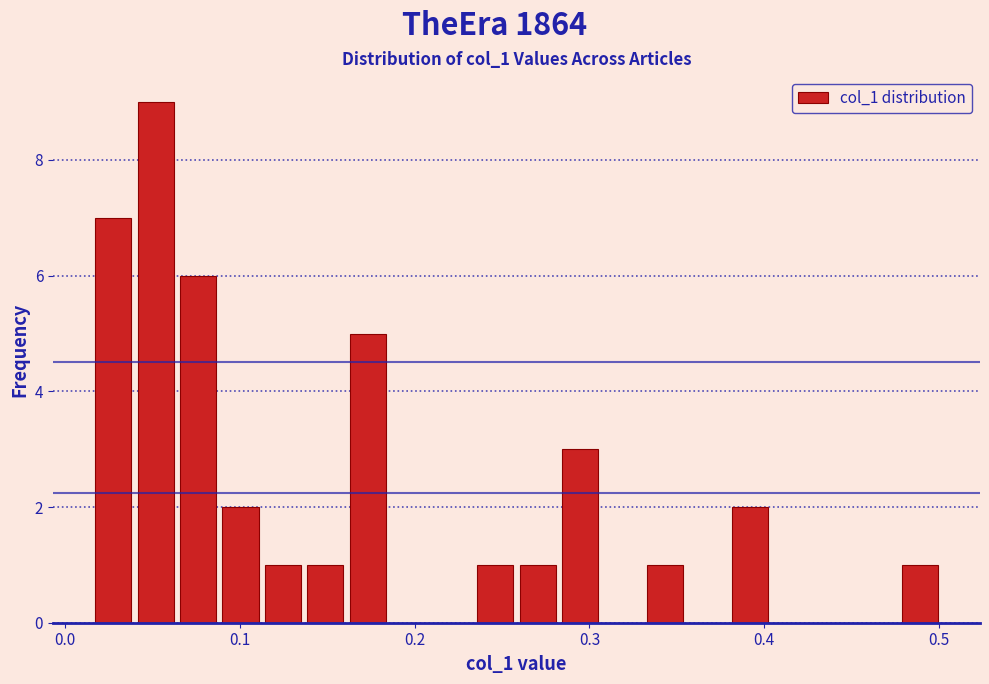

Read against the x-axis, roughly where is the centre of the tallest bar?

0.05